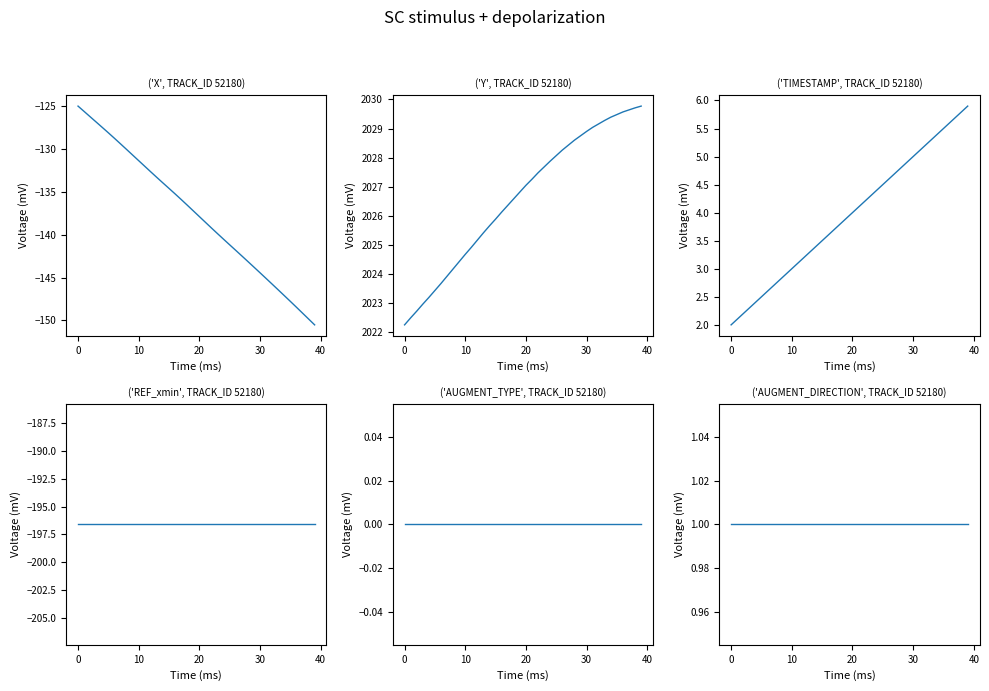

True or false: TIMESTAMP has more than 0 points higher than both neighbors.

False